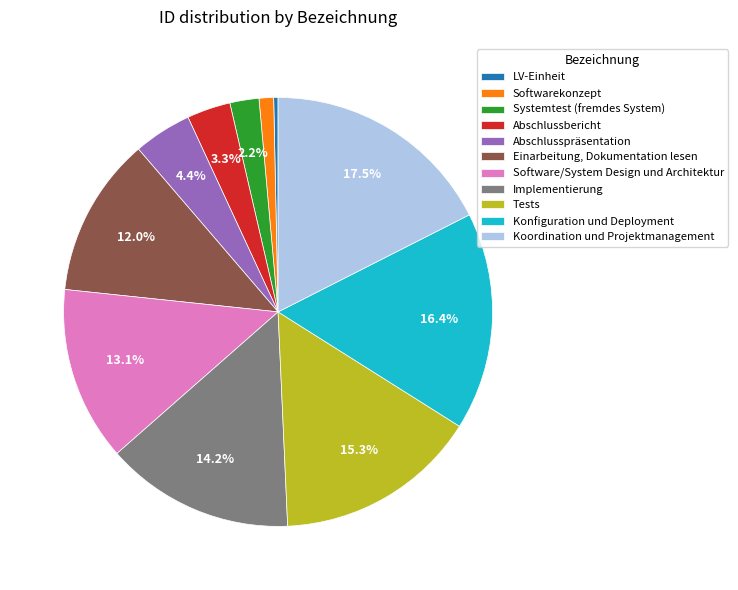

Between Abschlussbericht and Abschlusspräsentation, which is larger?

Abschlusspräsentation